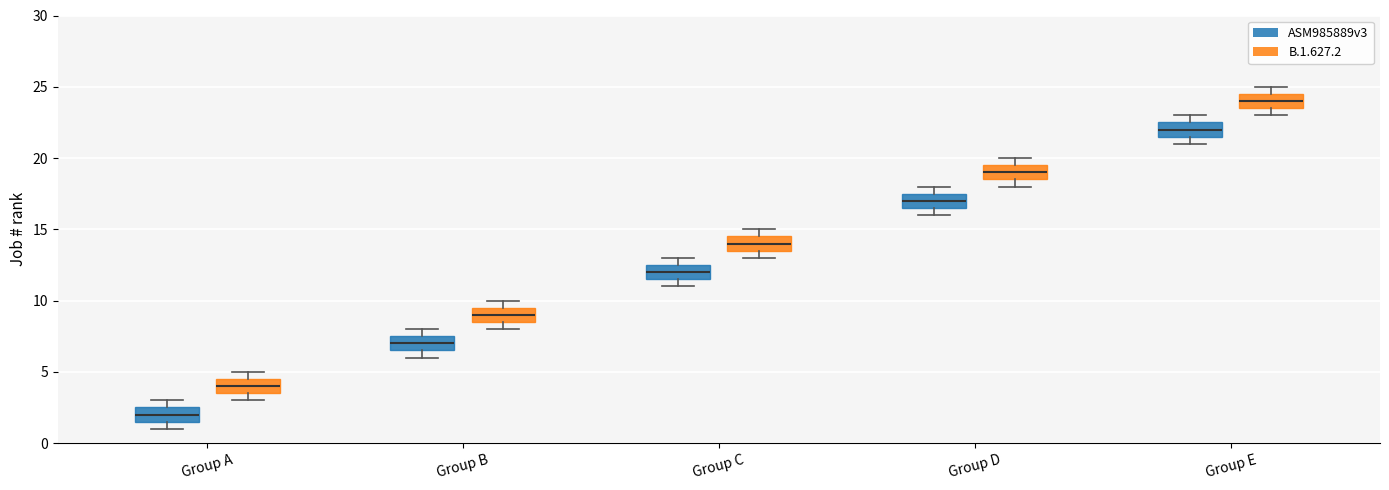

Reading left to right, read every box against the y-axis: the position of its median line, the range the box covers, and the ends of its whiskers. The values are not printed on the chart, so give them approximately, as read against the axis.

Group A (ASM985889v3): median 2.0, box 1.5 to 2.5, whiskers 1.0 to 3.0
Group A (B.1.627.2): median 4.0, box 3.5 to 4.5, whiskers 3.0 to 5.0
Group B (ASM985889v3): median 7.0, box 6.5 to 7.5, whiskers 6.0 to 8.0
Group B (B.1.627.2): median 9.0, box 8.5 to 9.5, whiskers 8.0 to 10.0
Group C (ASM985889v3): median 12.0, box 11.5 to 12.5, whiskers 11.0 to 13.0
Group C (B.1.627.2): median 14.0, box 13.5 to 14.5, whiskers 13.0 to 15.0
Group D (ASM985889v3): median 17.0, box 16.5 to 17.5, whiskers 16.0 to 18.0
Group D (B.1.627.2): median 19.0, box 18.5 to 19.5, whiskers 18.0 to 20.0
Group E (ASM985889v3): median 22.0, box 21.5 to 22.5, whiskers 21.0 to 23.0
Group E (B.1.627.2): median 24.0, box 23.5 to 24.5, whiskers 23.0 to 25.0